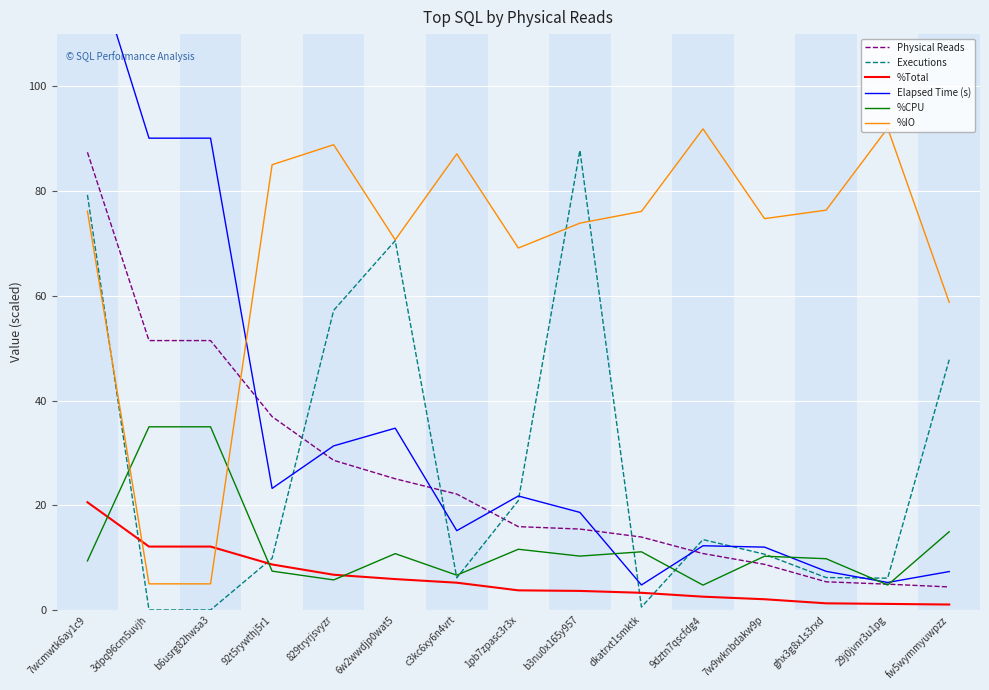

Between fw5wymmyuwpzz and 1pb7zpasc3r3x, which is larger?

1pb7zpasc3r3x